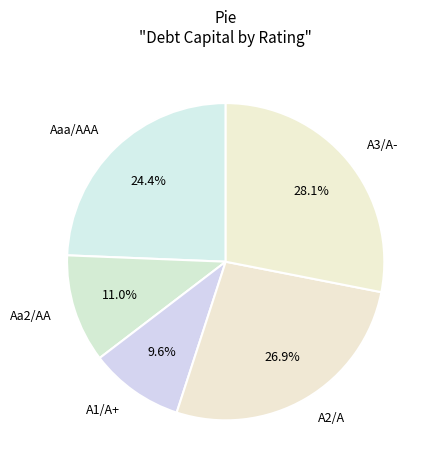

What is the ratio of the value at A3/A- to the value at Aaa/AAA?

1.2